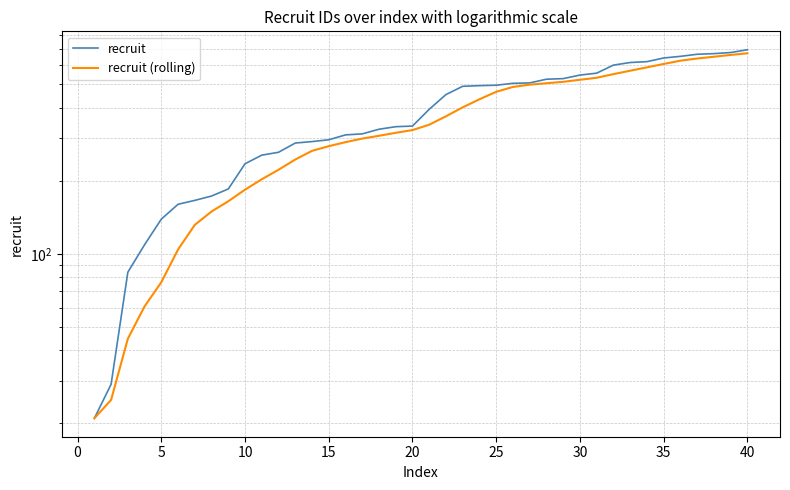

What is the difference between the second highest and minimum values in the recruit series?

654.0